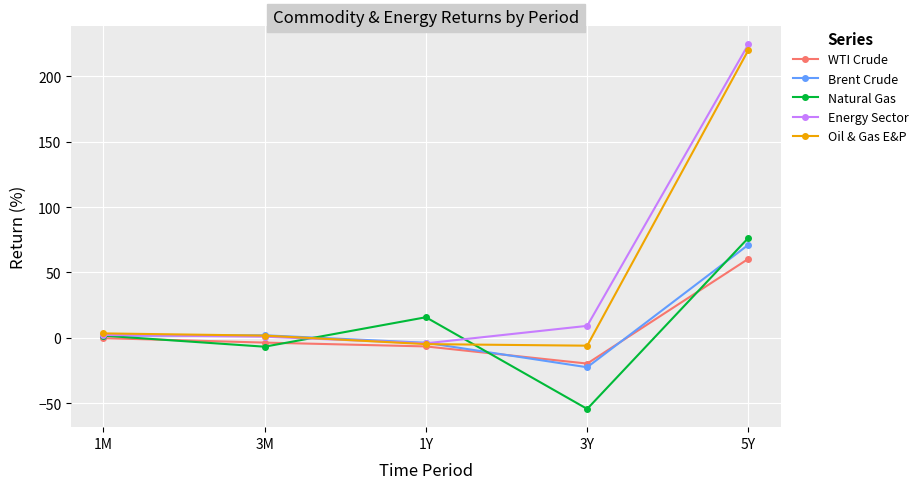

What is the difference between the second highest and minimum values in the WTI Crude series?

19.4